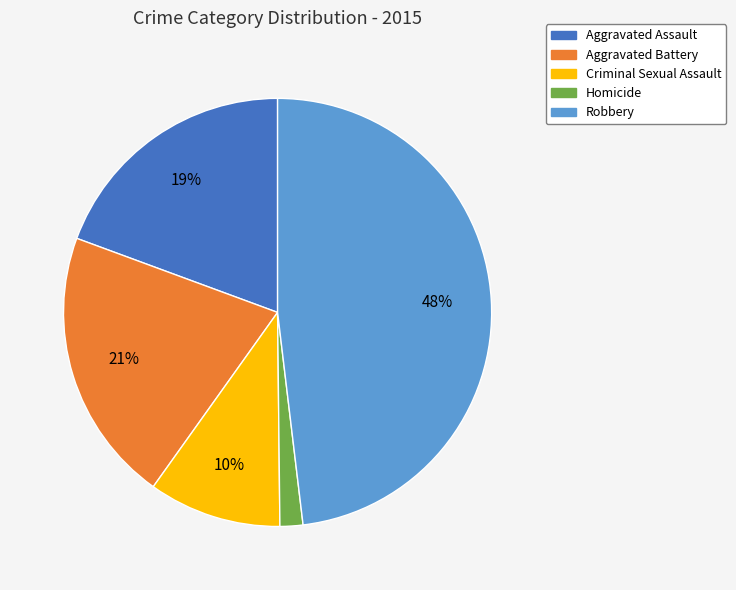

To the nearest percent, what is the average slice percentage?

20%